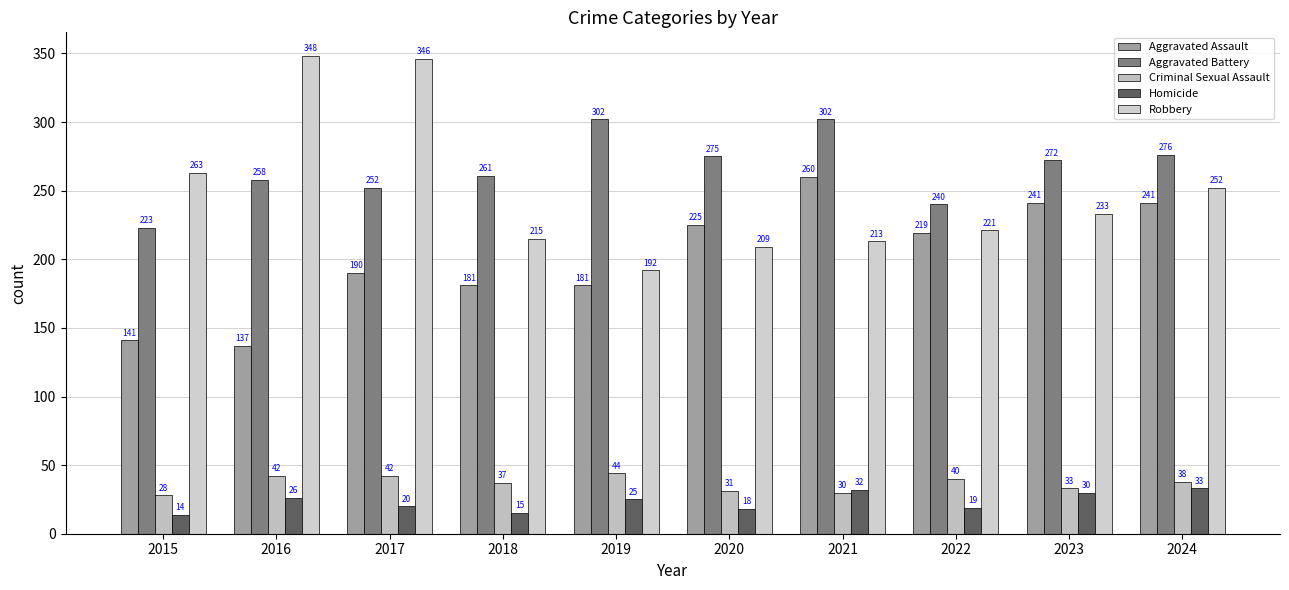

Between 2022 and 2016, which is larger?

2022